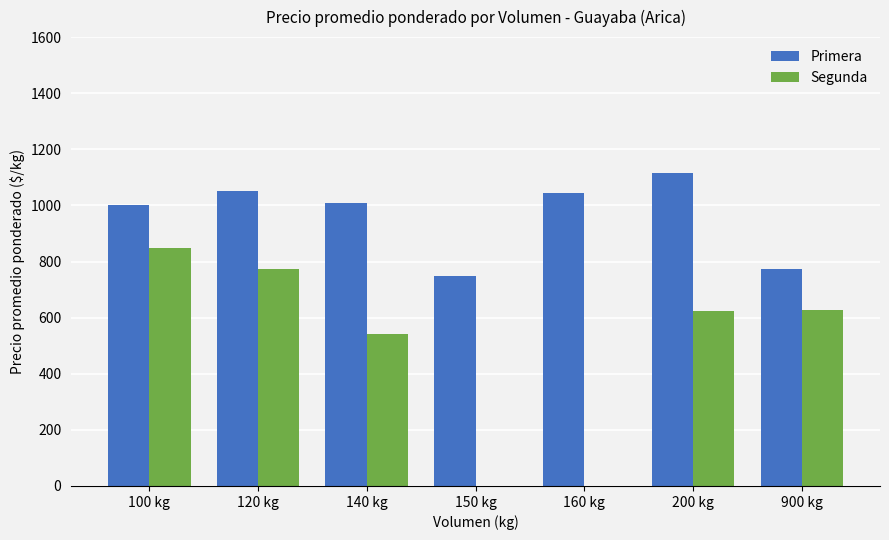

Where is Segunda nearest to the value 425?

140 kg